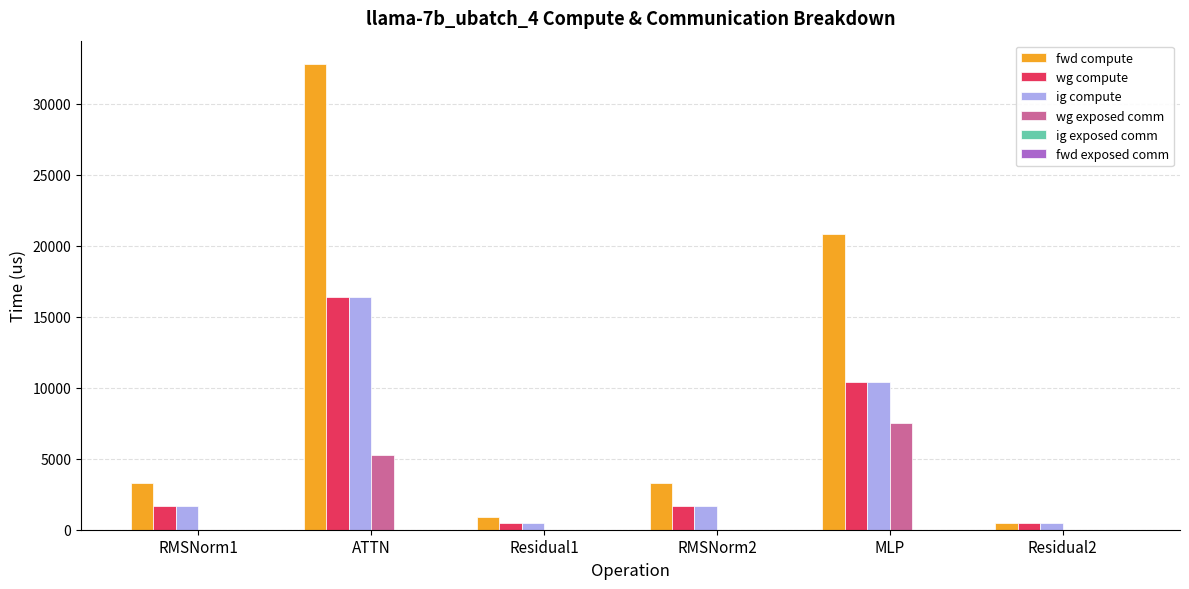

What is the spread (max minus min) of values at Residual2?

463.4